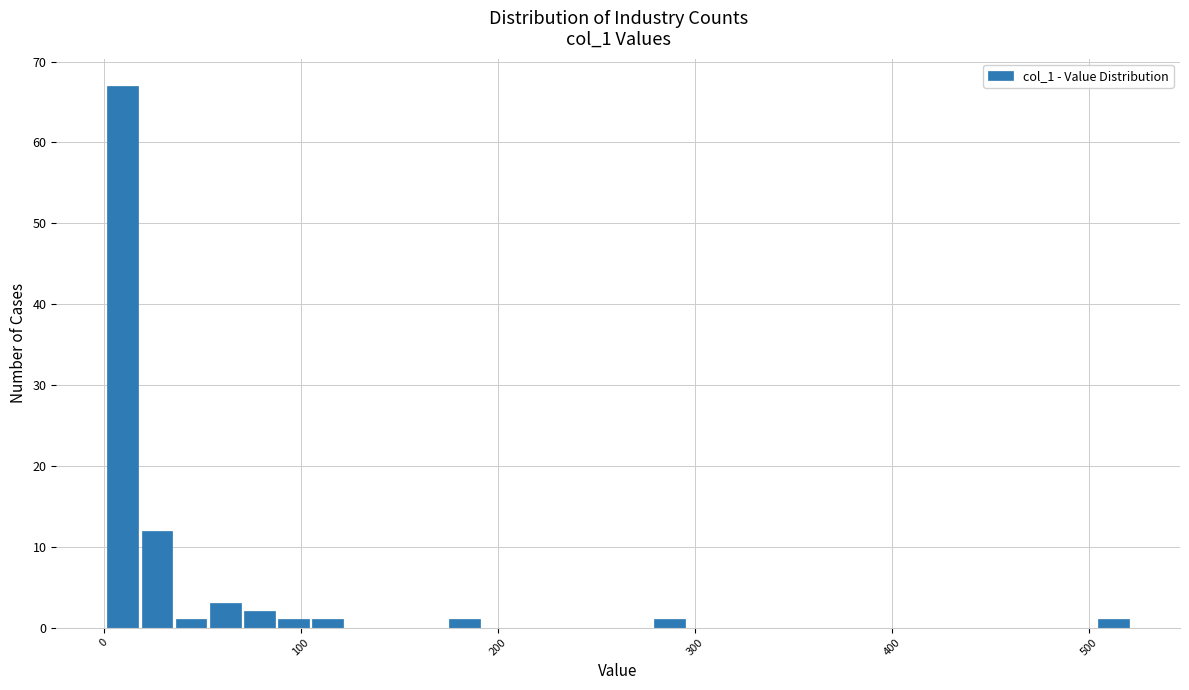

Read against the x-axis, roughly where is the centre of the tallest bar?

10